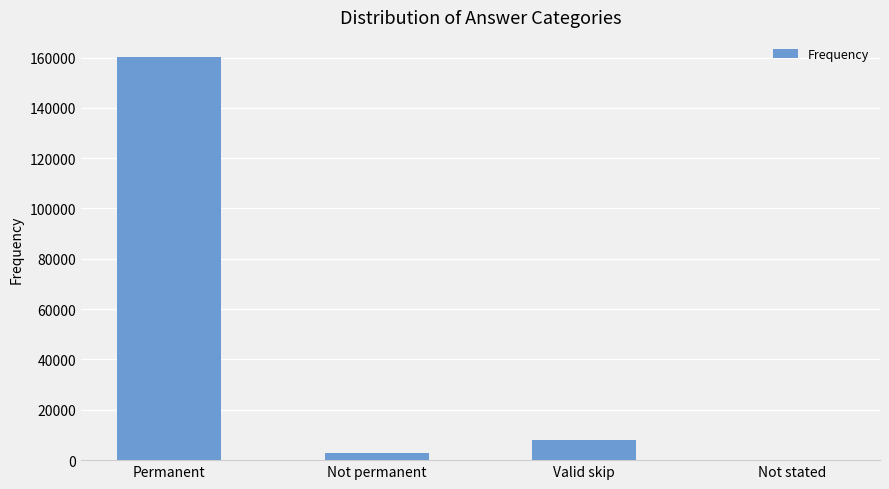

At which label does the data first exceed 8147?

Permanent